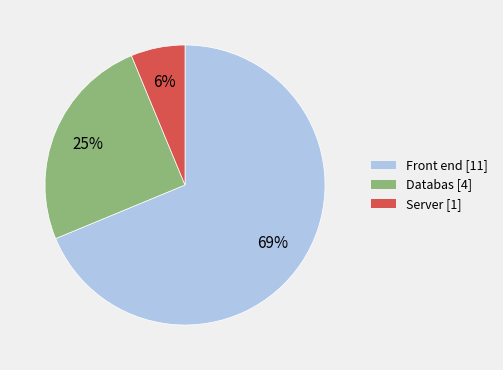

Rank the categories by value from highest to lowest.

Front end, Databas, Server